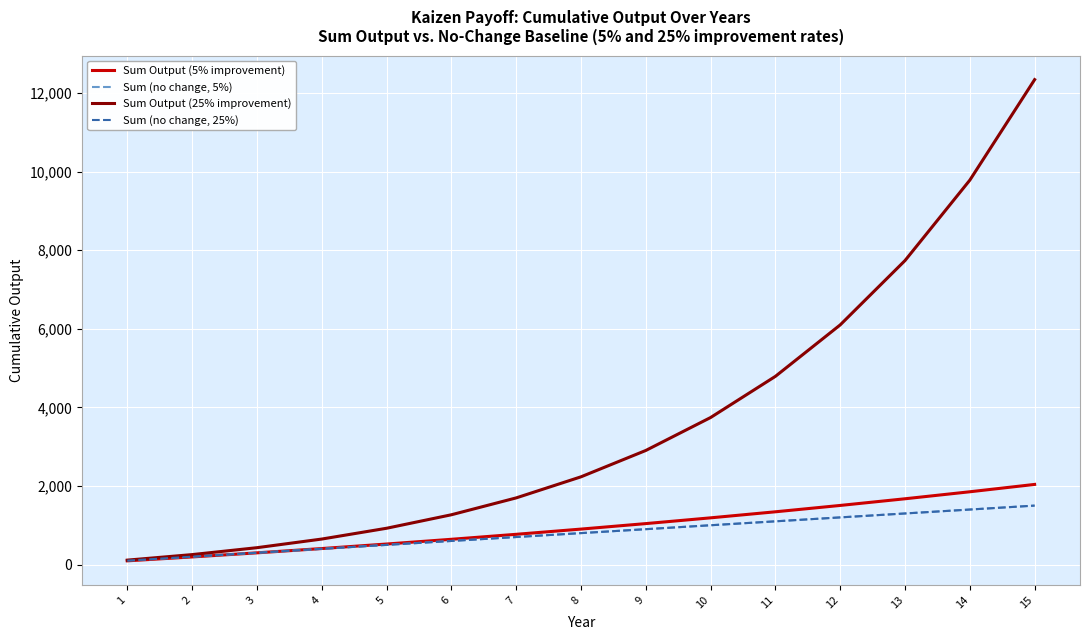

Is this an area chart (filled region under the line)?

No